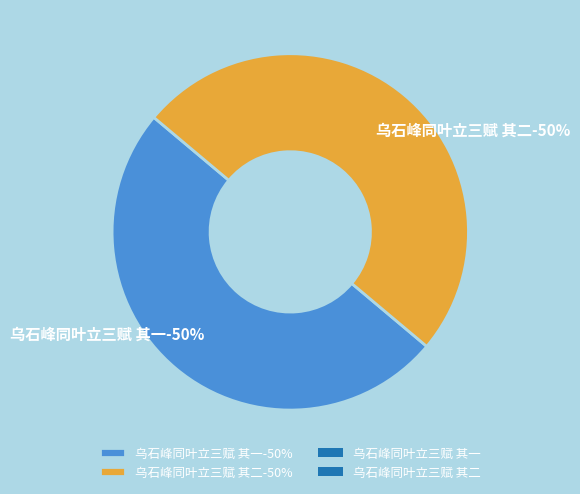

Count the number of slices in the pie.

2